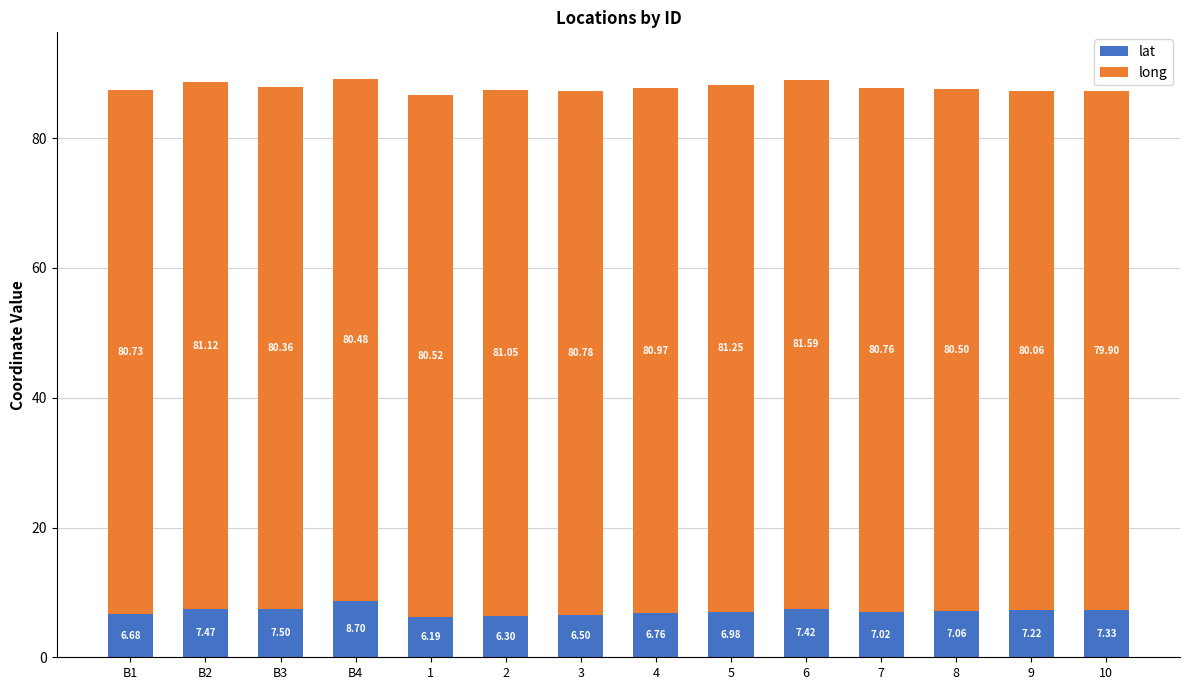

What is the total value across all series at 3?

87.3